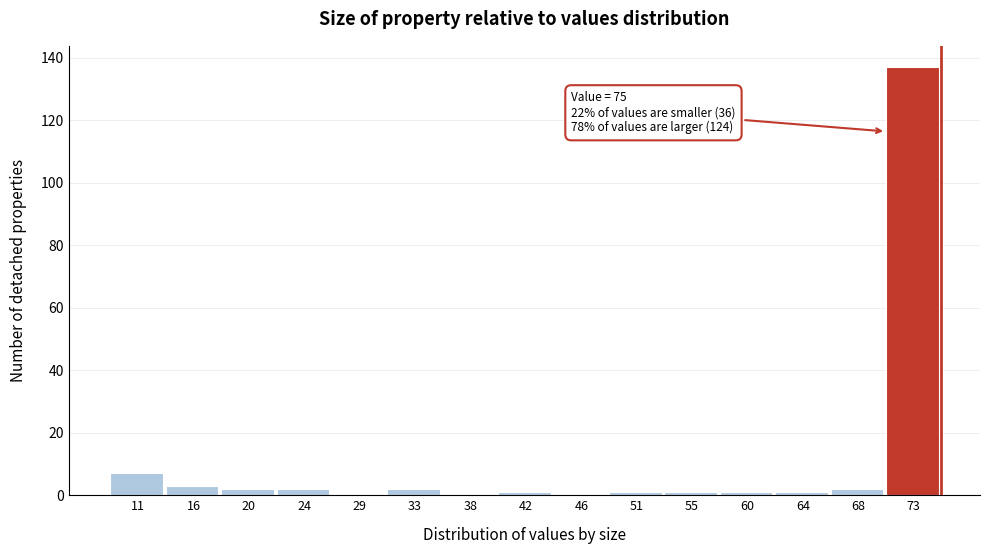

Over which range of the x-axis is the bar tallest?

70.6 to 75.0